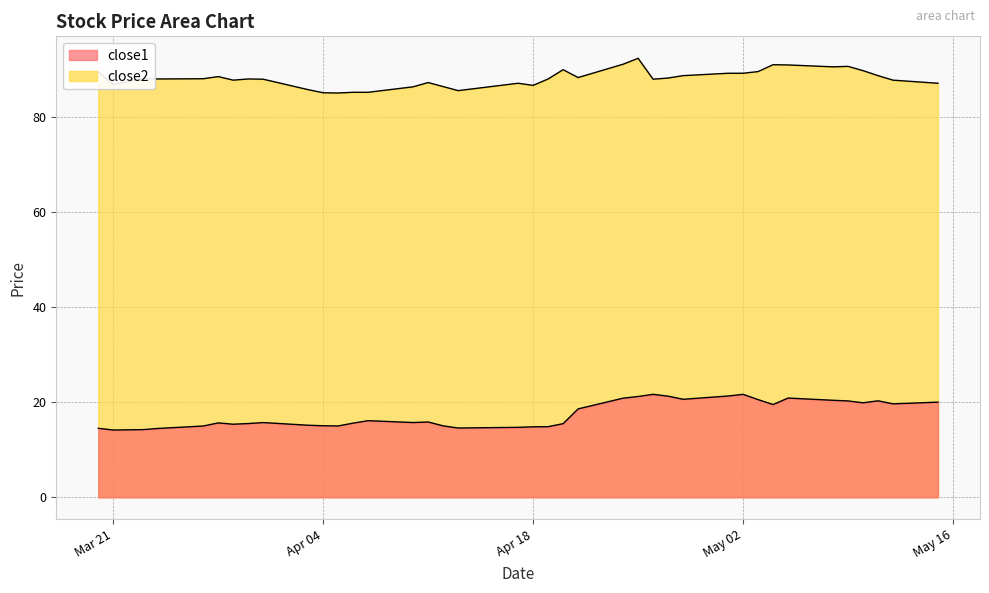

List the labels in order of close1 value, largest first.

2017-04-26, 2017-05-02, 2017-05-01, 2017-04-27, 2017-04-25, 2017-05-05, 2017-04-24, 2017-04-28, 2017-05-03, 2017-05-08, 2017-05-11, 2017-05-09, 2017-05-15, 2017-05-10, 2017-05-12, 2017-05-04, 2017-04-21, 2017-04-07, 2017-04-11, 2017-04-10, 2017-03-31, 2017-03-28, 2017-04-06, 2017-03-30, 2017-04-20, 2017-03-29, 2017-04-03, 2017-04-04, 2017-04-12, 2017-04-05, 2017-03-27, 2017-04-19, 2017-04-18, 2017-04-17, 2017-04-13, 2017-03-20, 2017-03-24, 2017-03-23, 2017-03-22, 2017-03-21